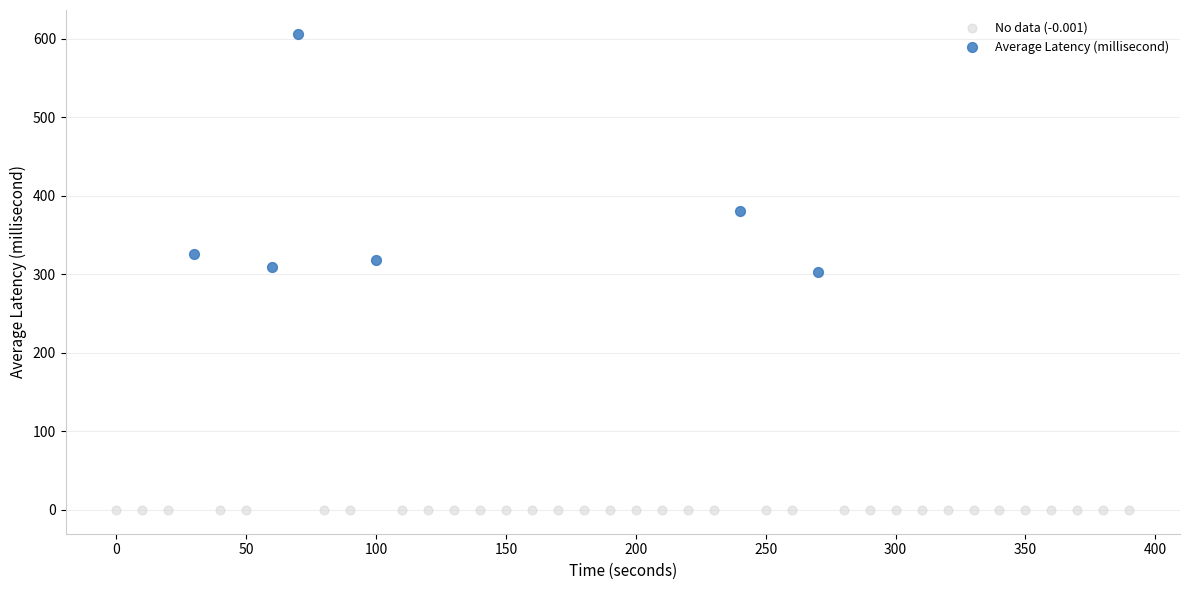

Which series reaches the minimum Y coordinate?

No data (-0.001)